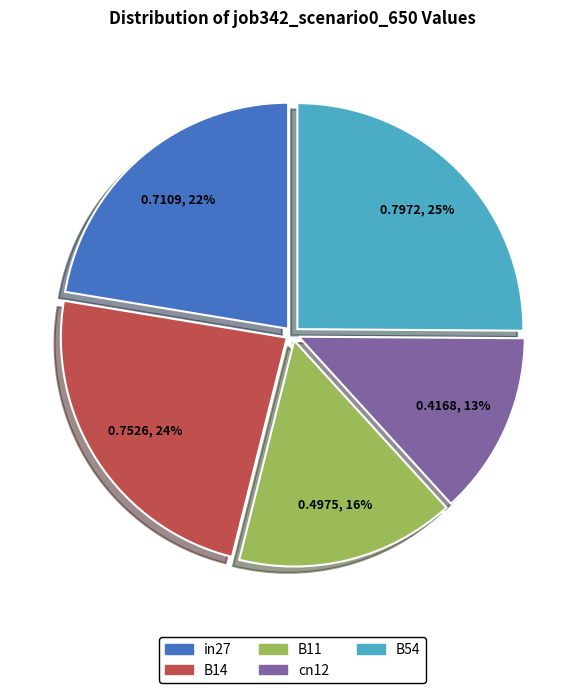

Count the number of slices in the pie.

5